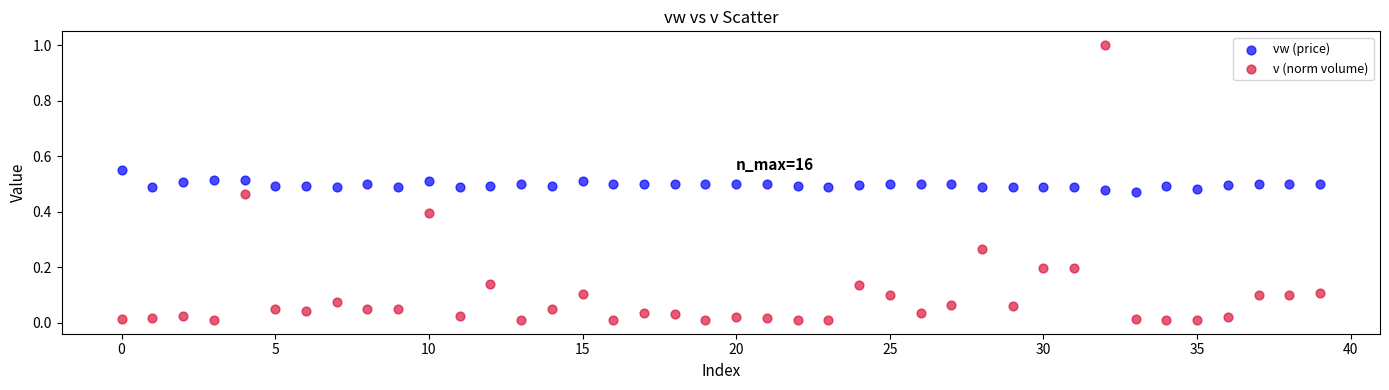

Which series contains the lowest Y value?

v (norm volume)